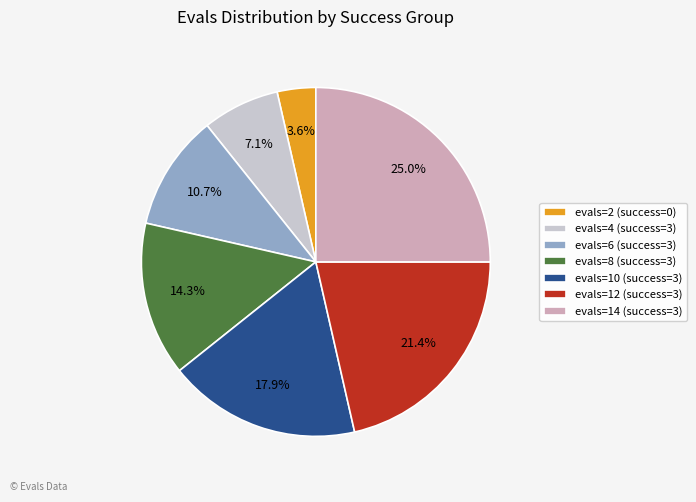

Between evals=4 (success=3) and evals=6 (success=3), which is larger?

evals=6 (success=3)